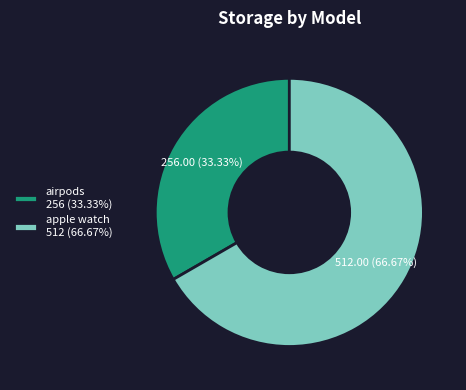

What percentage is NOT represented by apple watch?

33.3%